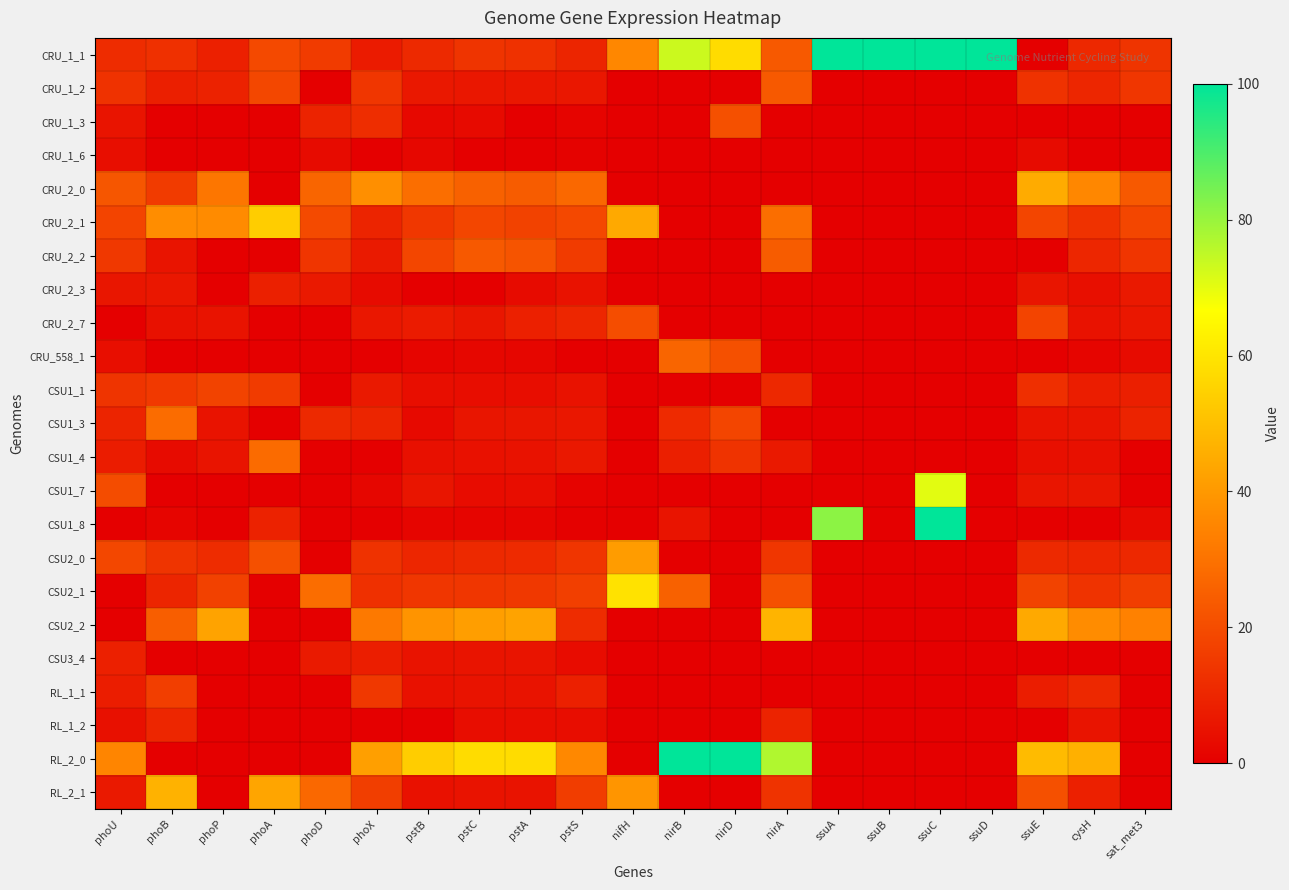

Which series has the largest total across all categories?

CRU_1_1